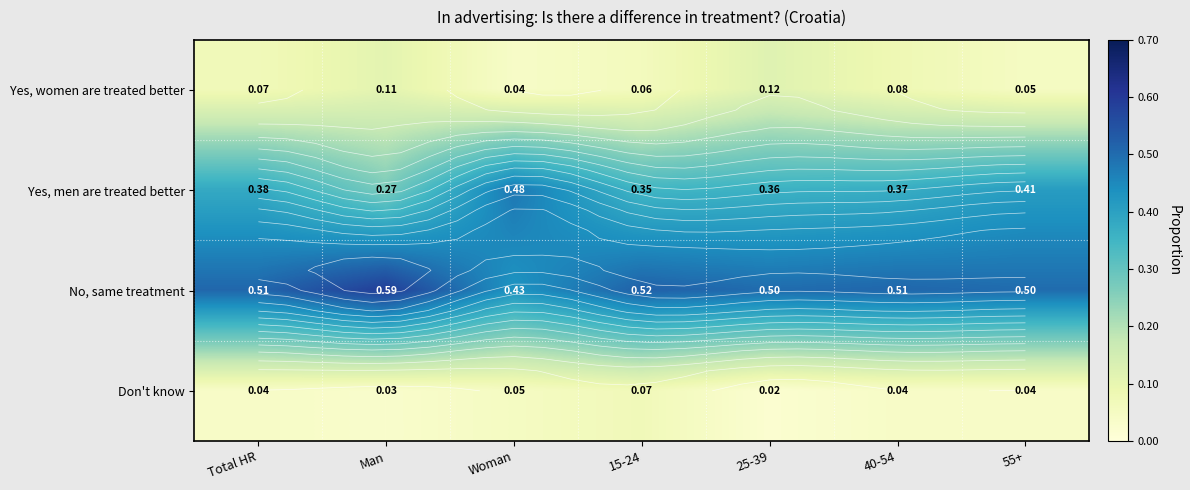

True or false: No, same treatment has a value of 0.8 at 55+.

False